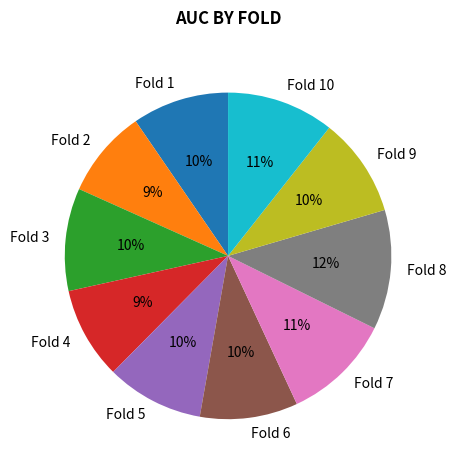

The Fold 2 slice represents 23% of the pie. True or false?

False